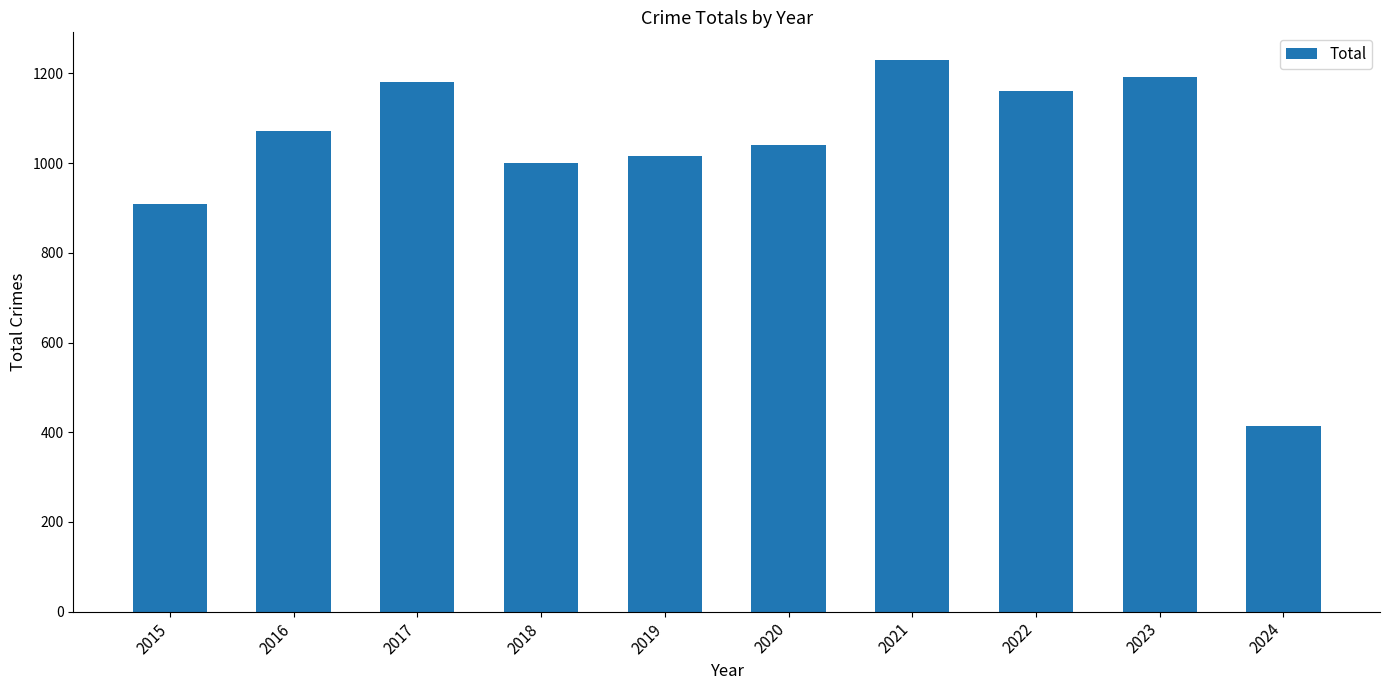

How many data points does each series have?

10